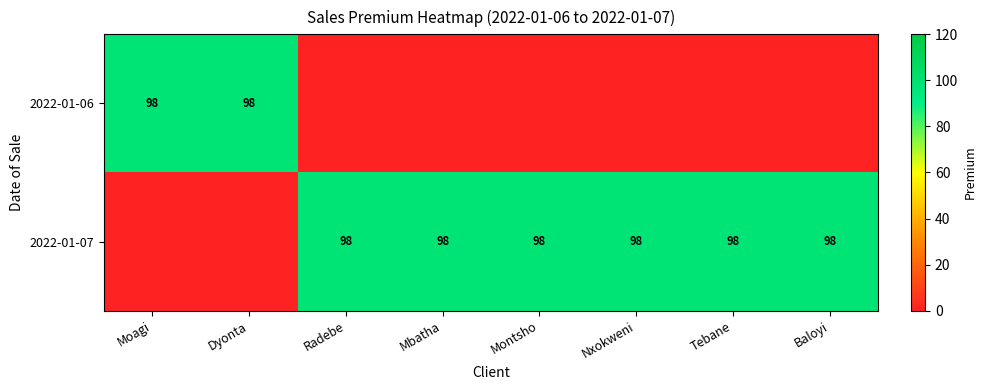

How many data points does each series have?

8